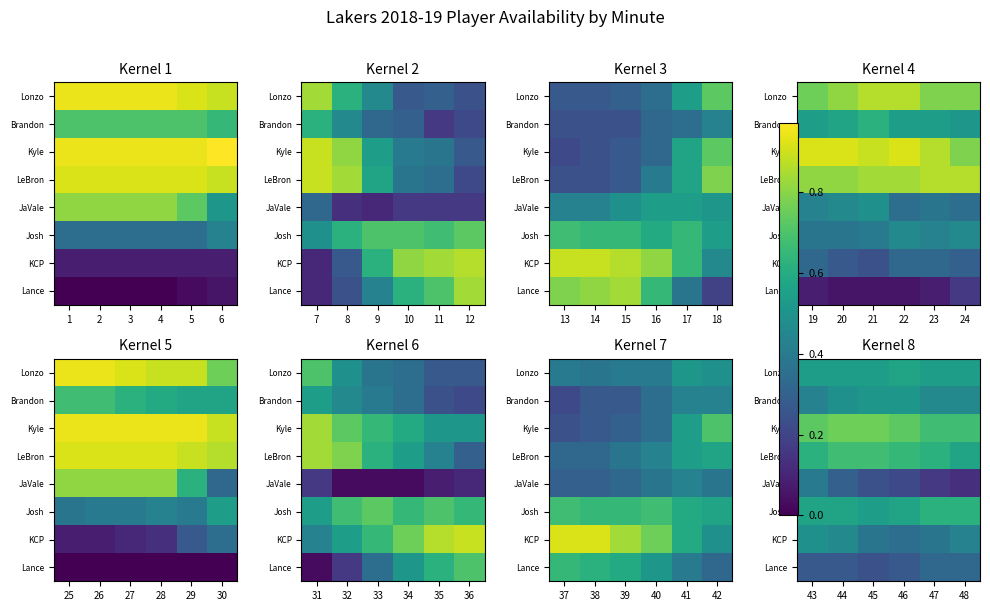

Between 3 and 6, which is larger?

3